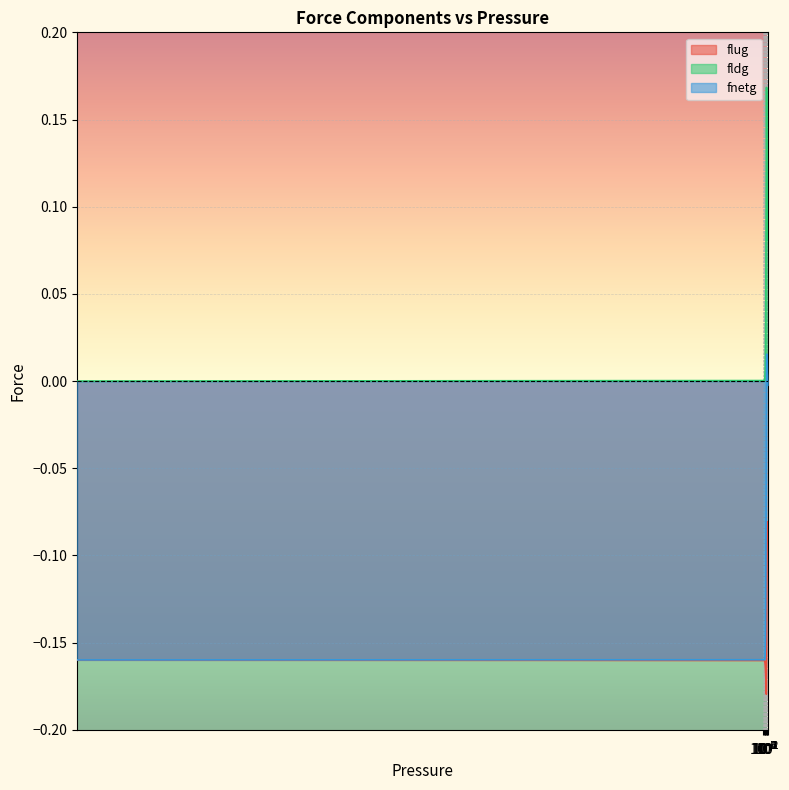

The fnetg series shows -0.2 at 0.006672. True or false?

True